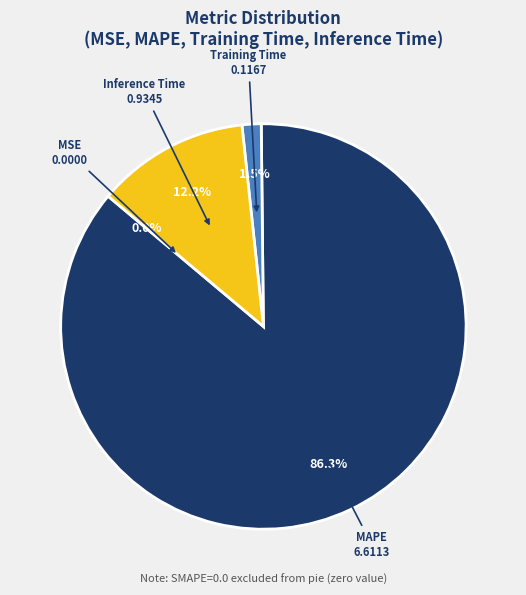

Combined, what portion of the pie is Inference Time and Training Time?

13.7%